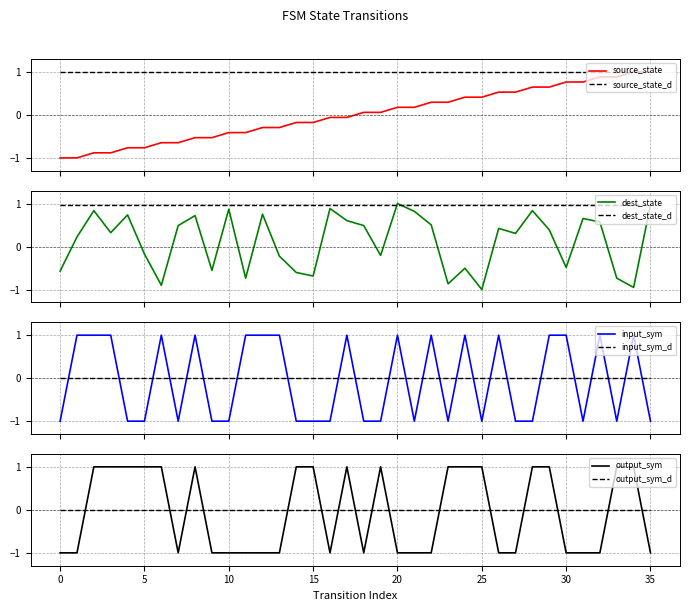

What is the maximum value for source_state_d?

1.0